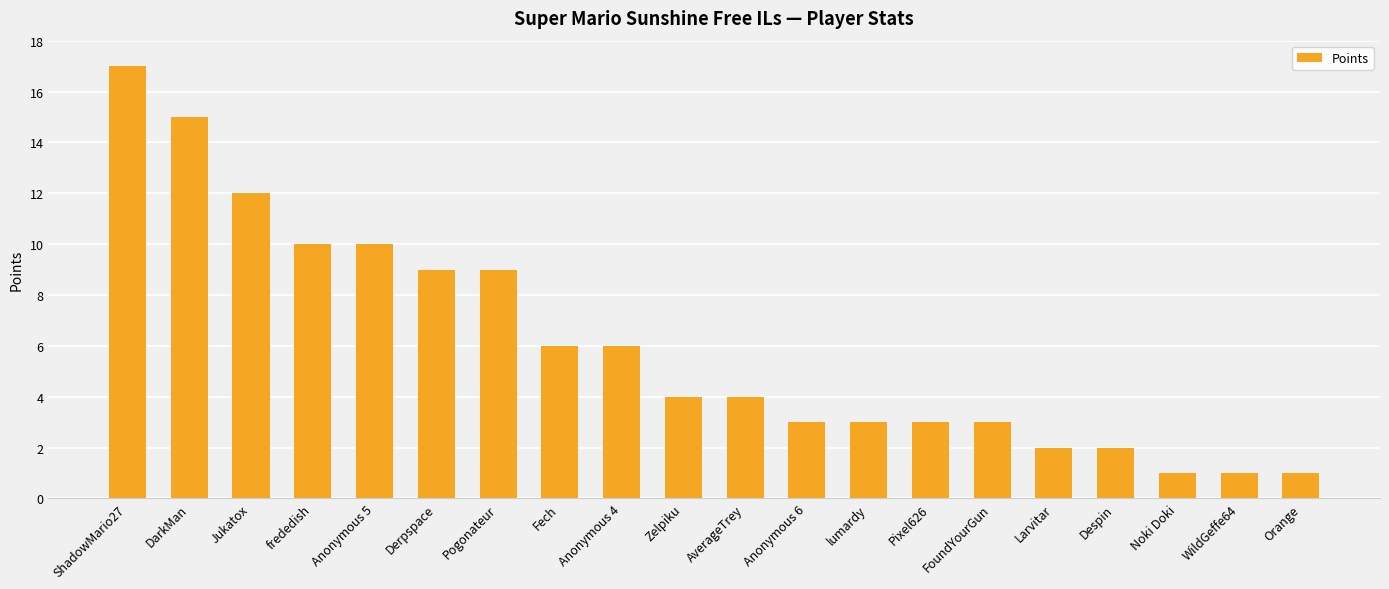

True or false: the data shows 3 at Anonymous 4.

False